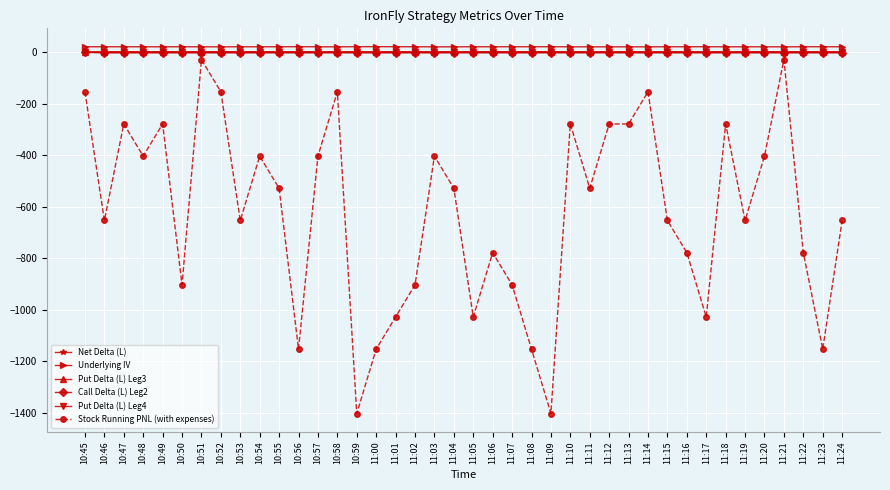

True or false: Underlying IV and Stock Running PNL (with expenses) cross at least once.

False